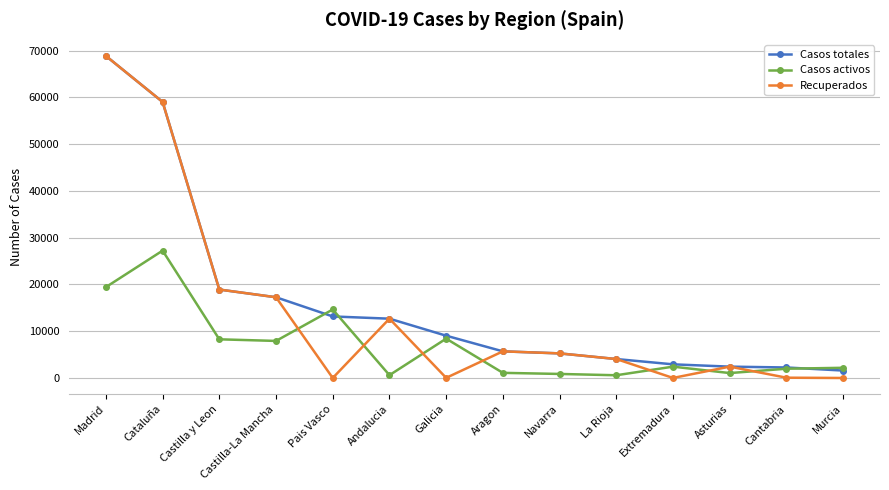

What is the spread (max minus min) of values at La Rioja?

3468